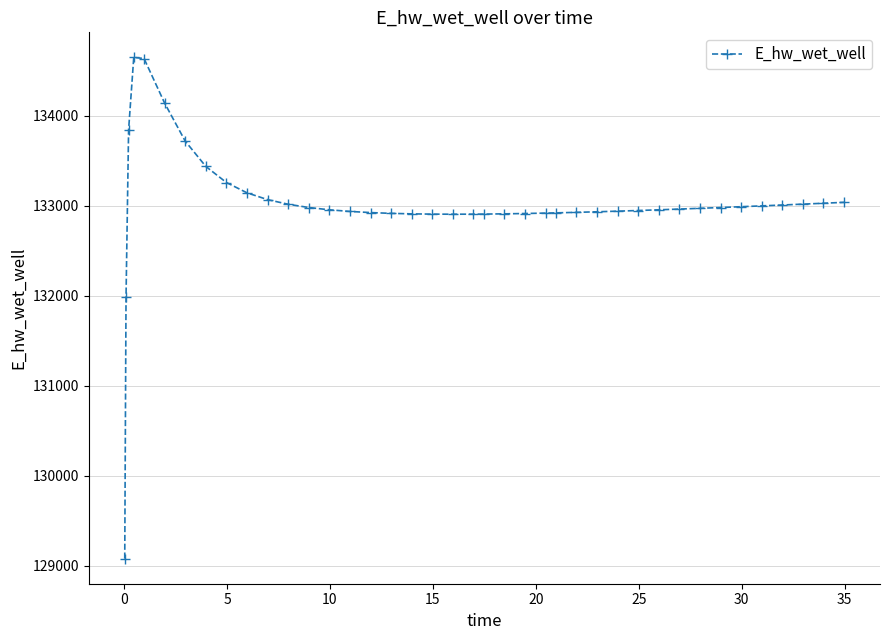

How many distinct data groups are displayed?

1